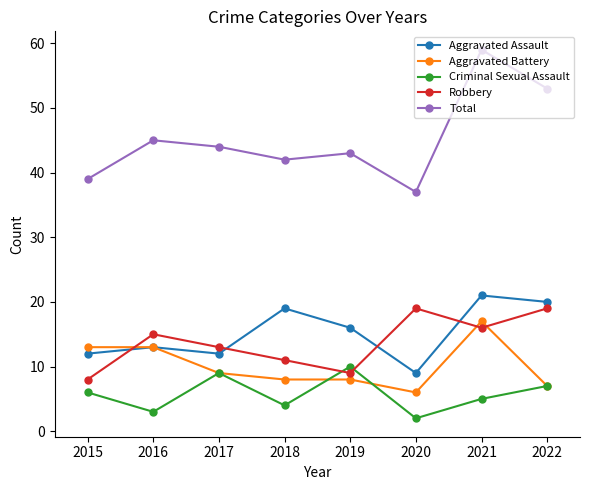

Where is Total nearest to the value 48?

2016